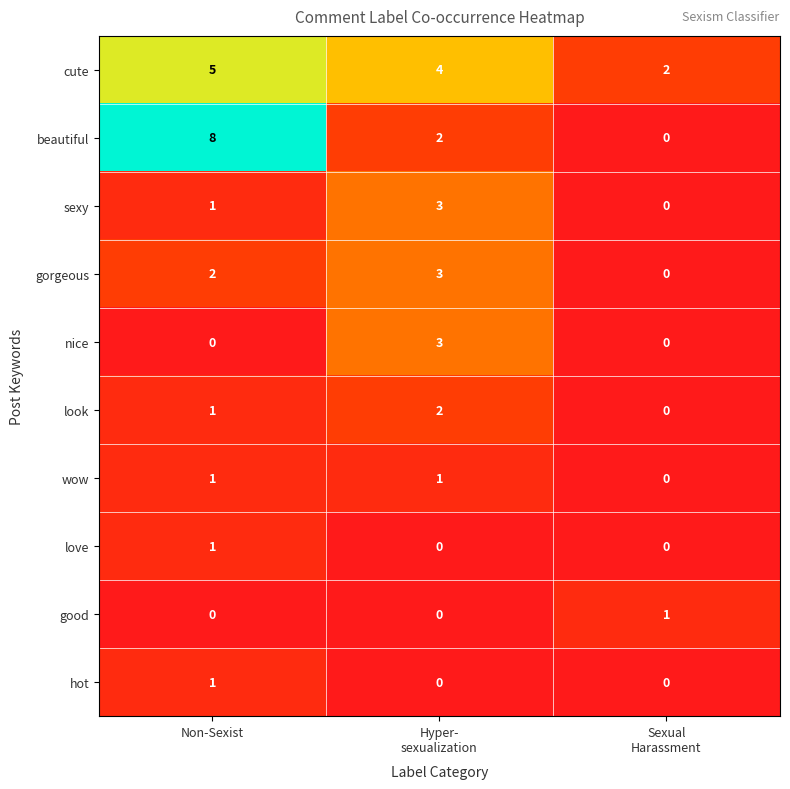

Reading left to right, what are all the values shown in this chart?

cute: 5	4	2
beautiful: 8	2	0
sexy: 1	3	0
gorgeous: 2	3	0
nice: 0	3	0
look: 1	2	0
wow: 1	1	0
love: 1	0	0
good: 0	0	1
hot: 1	0	0